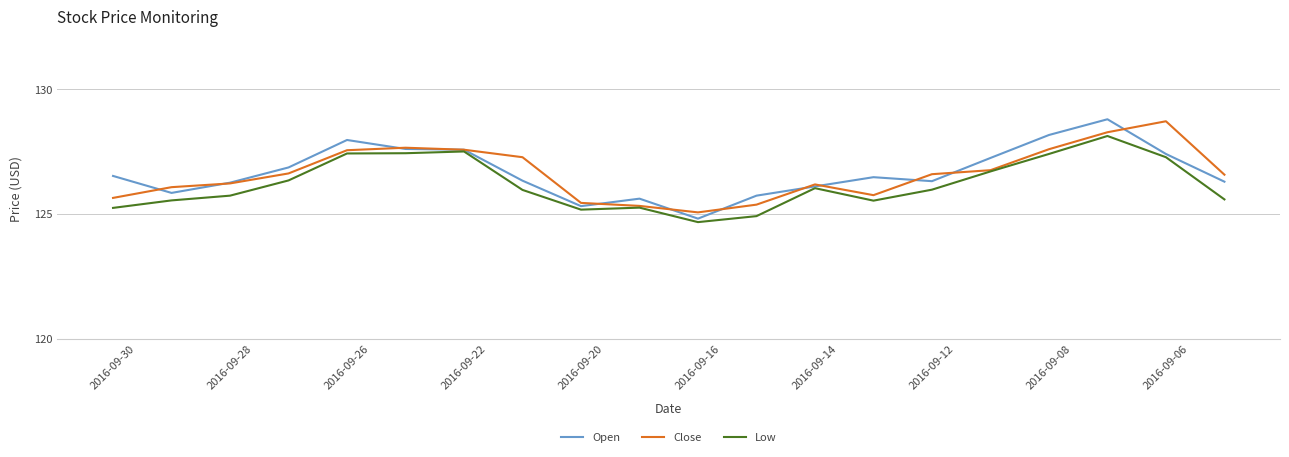

What is the difference between the maximum and minimum values in the Close series?

3.7